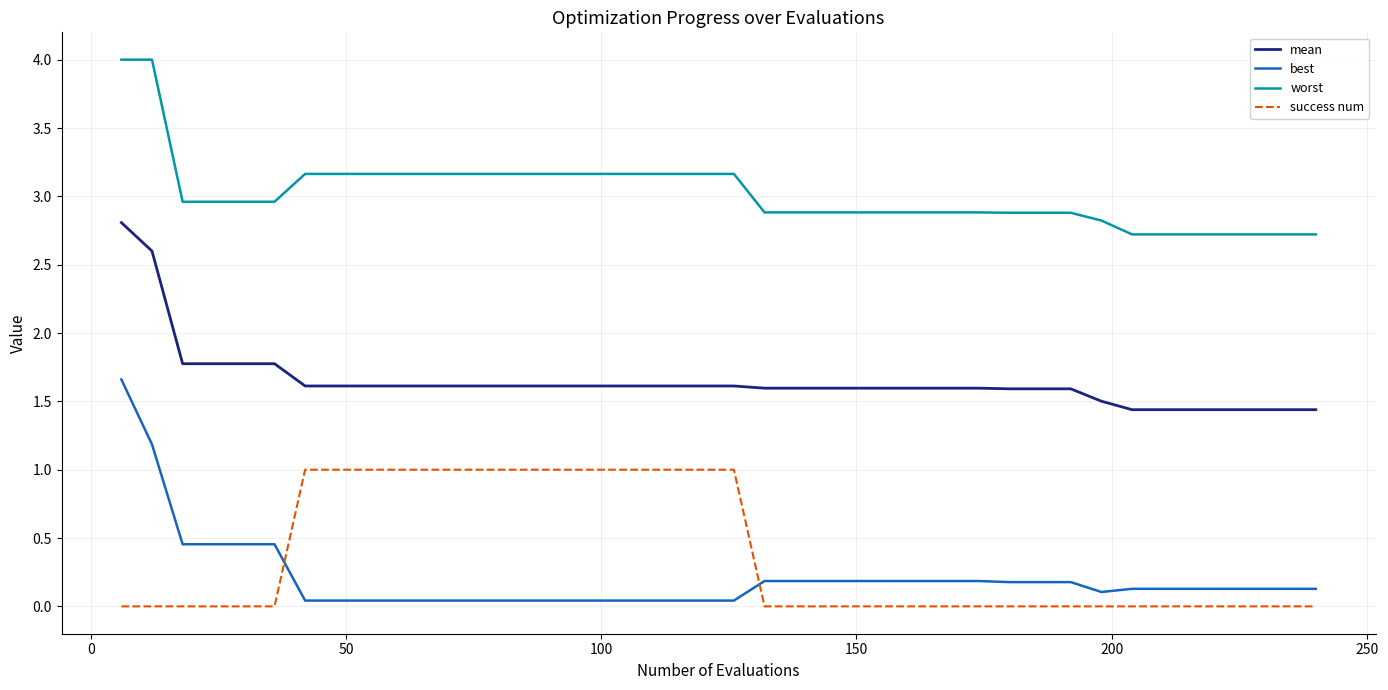

Which series has the largest range (max minus min)?

best